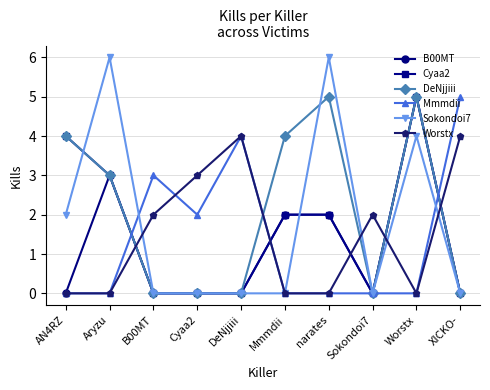

Which series has the largest range (max minus min)?

Sokondoi7